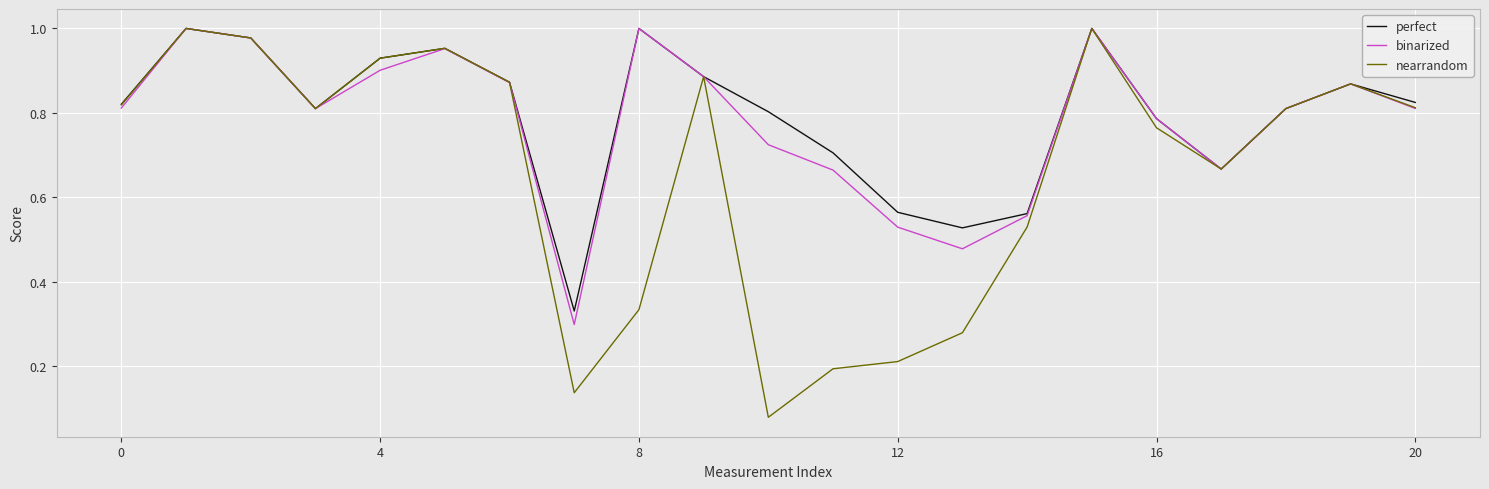

Which series has the largest range (max minus min)?

nearrandom